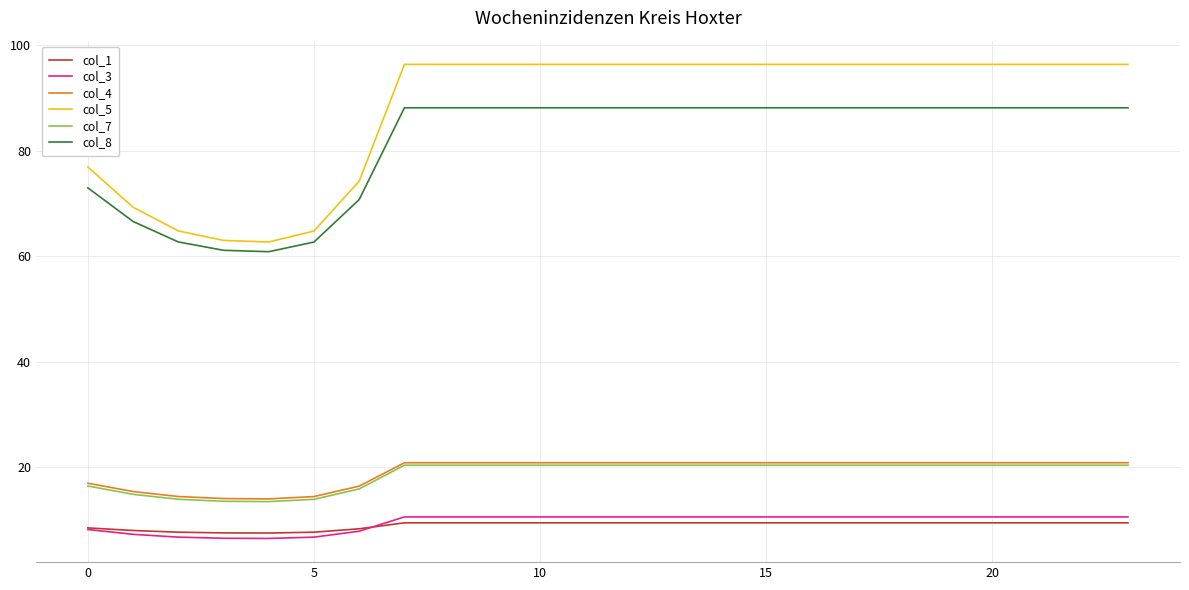

What is the minimum value for col_8?

60.9